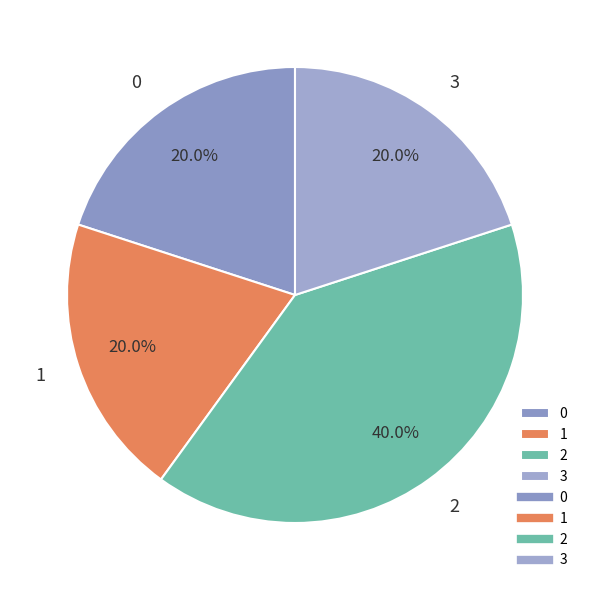

Count the number of slices in the pie.

4